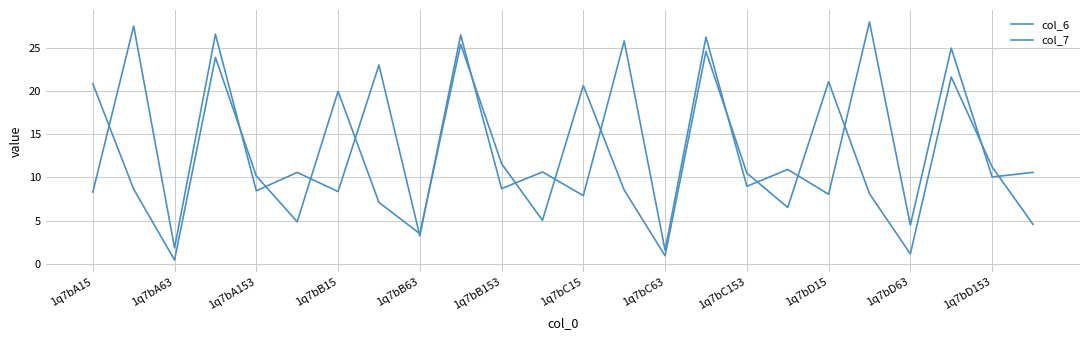

In col_6, how many points are higher than both neighbors (excluding endpoints)?

7